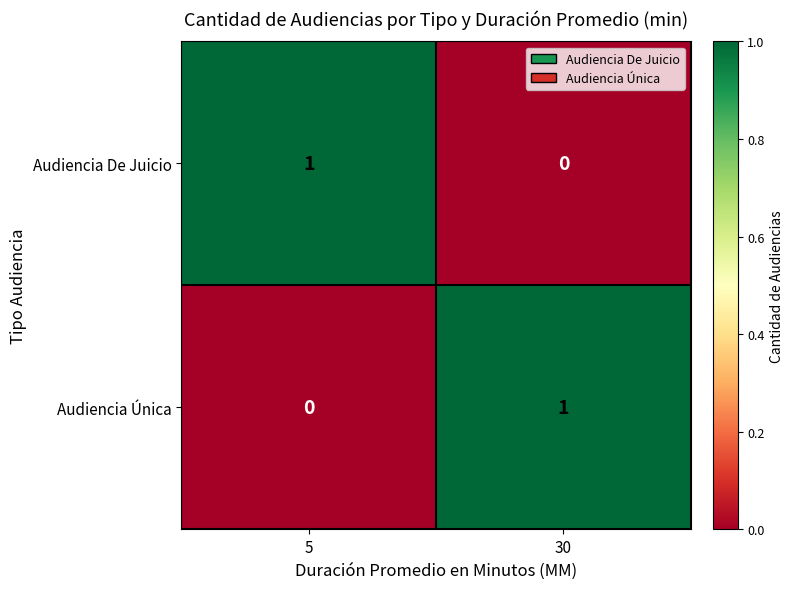

The Audiencia Única series shows 1 at 30. True or false?

True